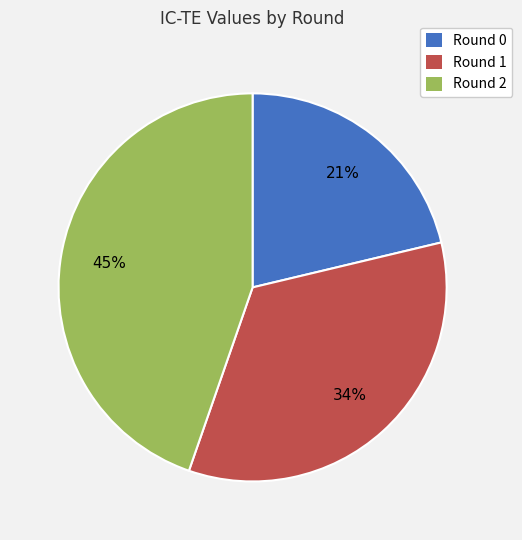

How many slices are in this pie chart?

3